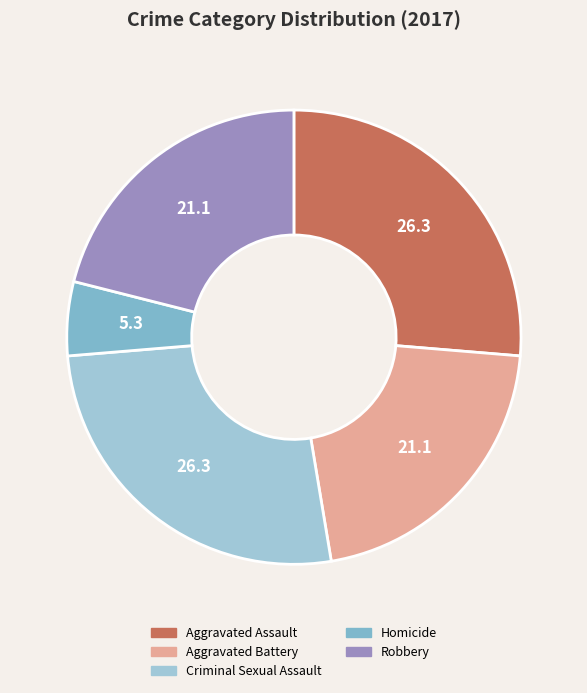

Between Criminal Sexual Assault and Robbery, which is larger?

Criminal Sexual Assault